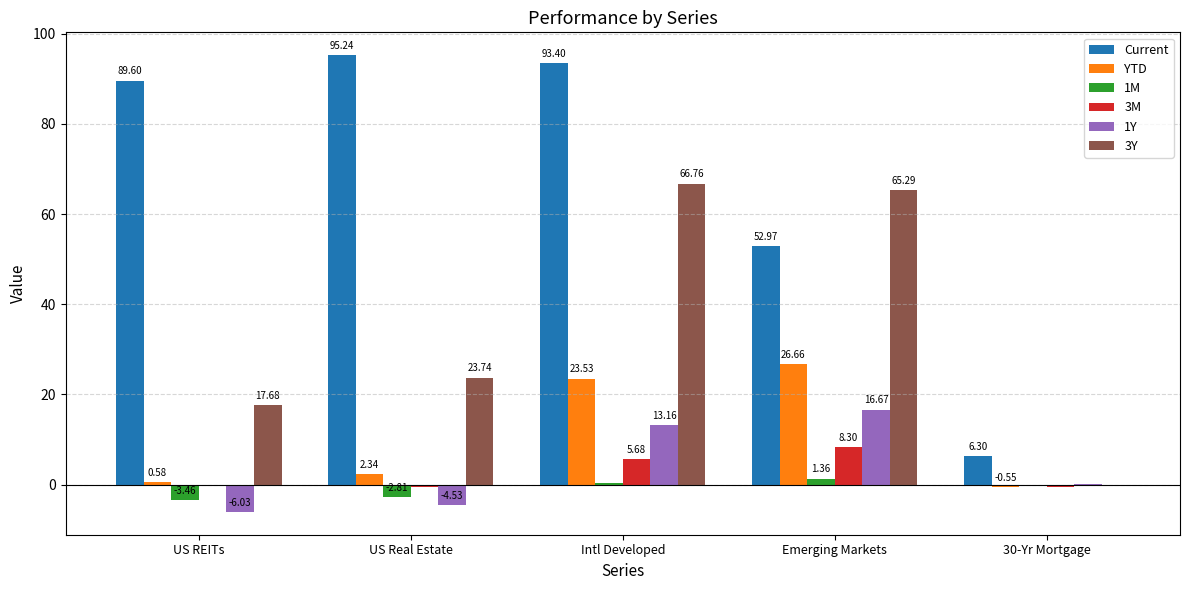

Does the chart contain stacked bars?

No